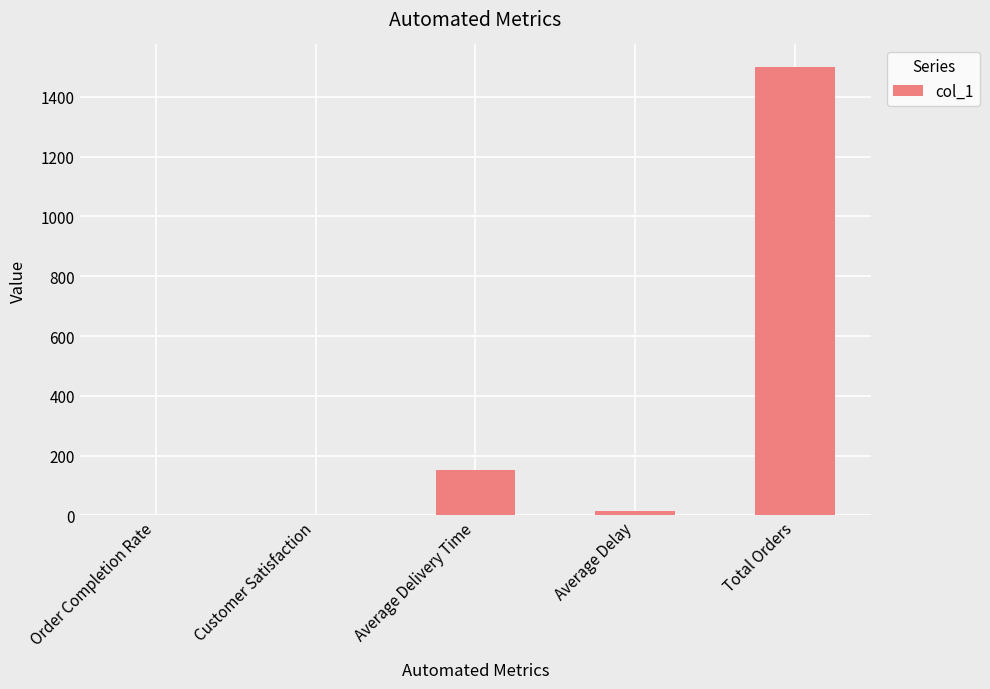

What is the difference between the values at Average Delivery Time and Customer Satisfaction?

151.4